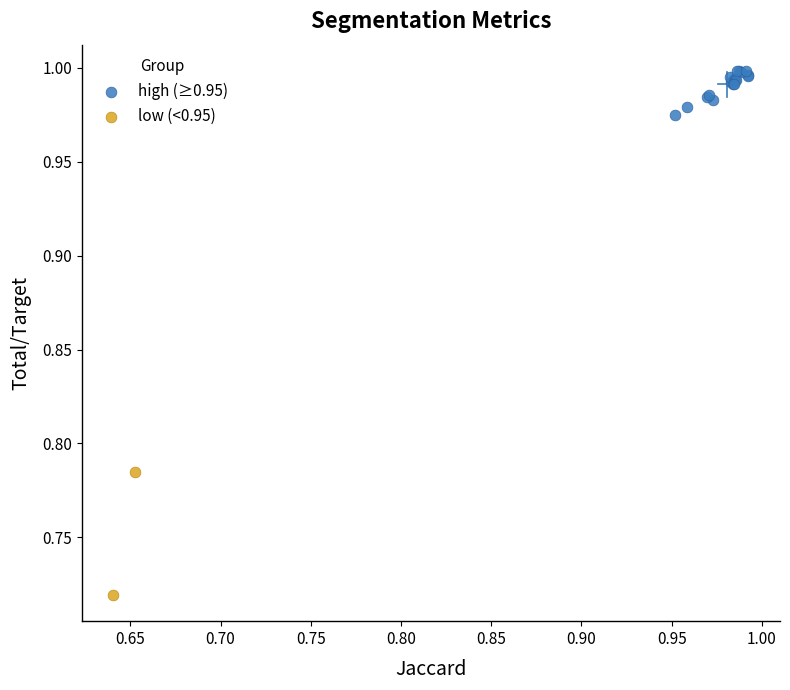

Which series contains the lowest Y value?

low (<0.95)